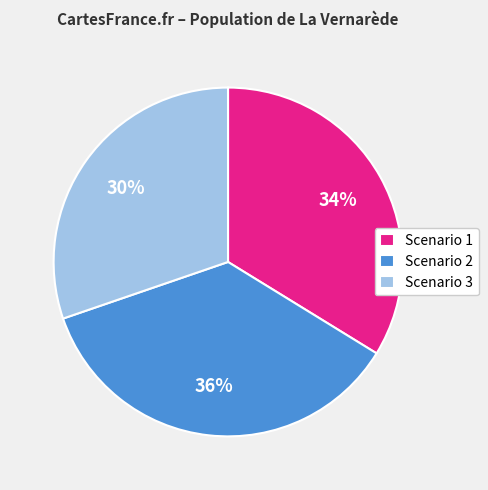

What is the ratio of the value at Scenario 2 to the value at Scenario 3?

1.2